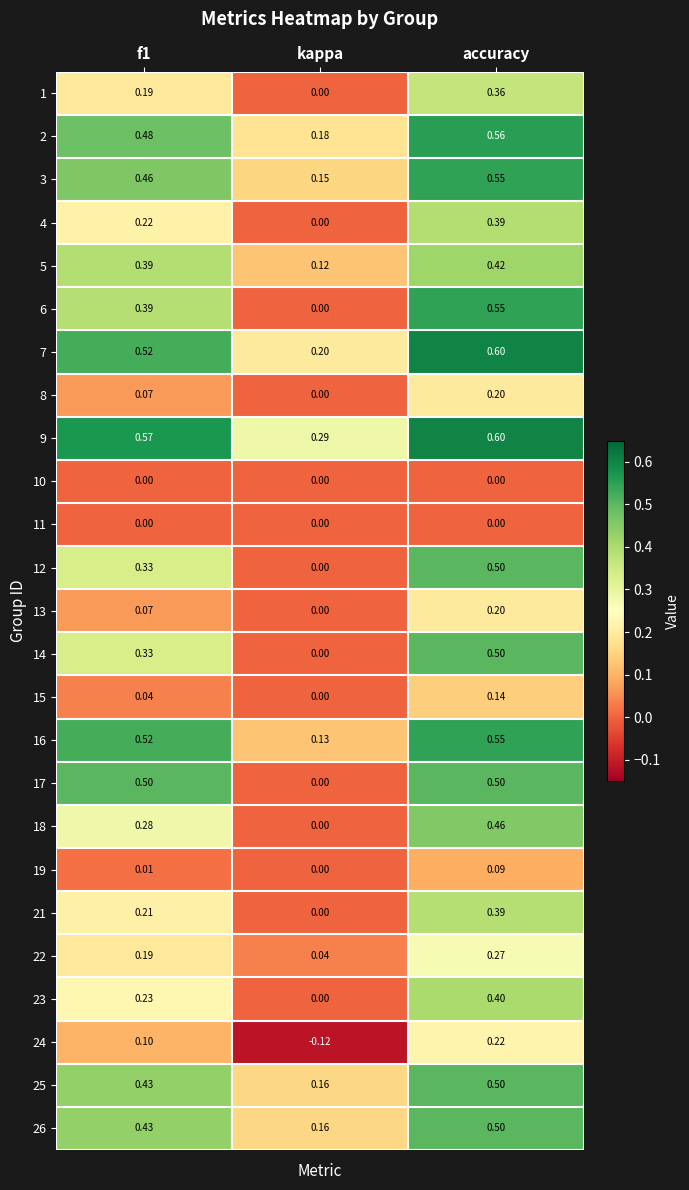

At which category does the chart reach its peak across all series?

accuracy